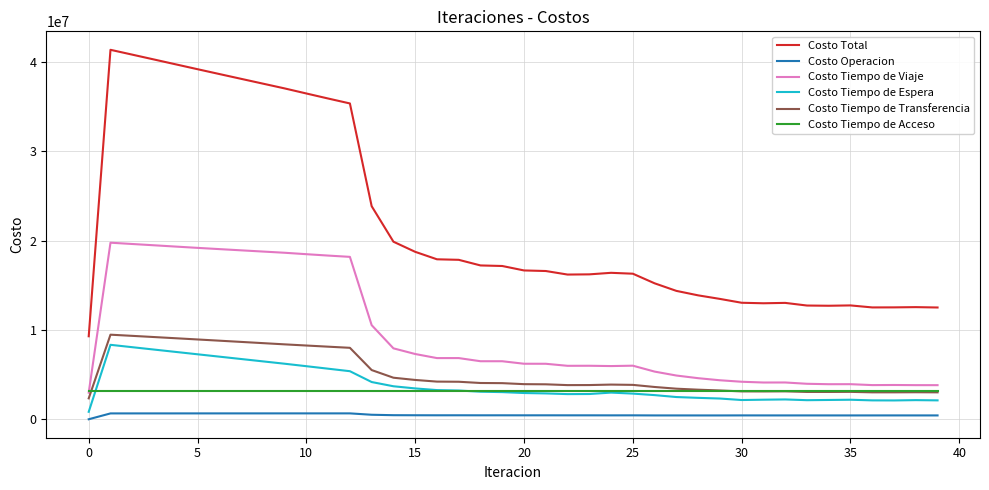

What is the greatest value displayed?

41366973.6